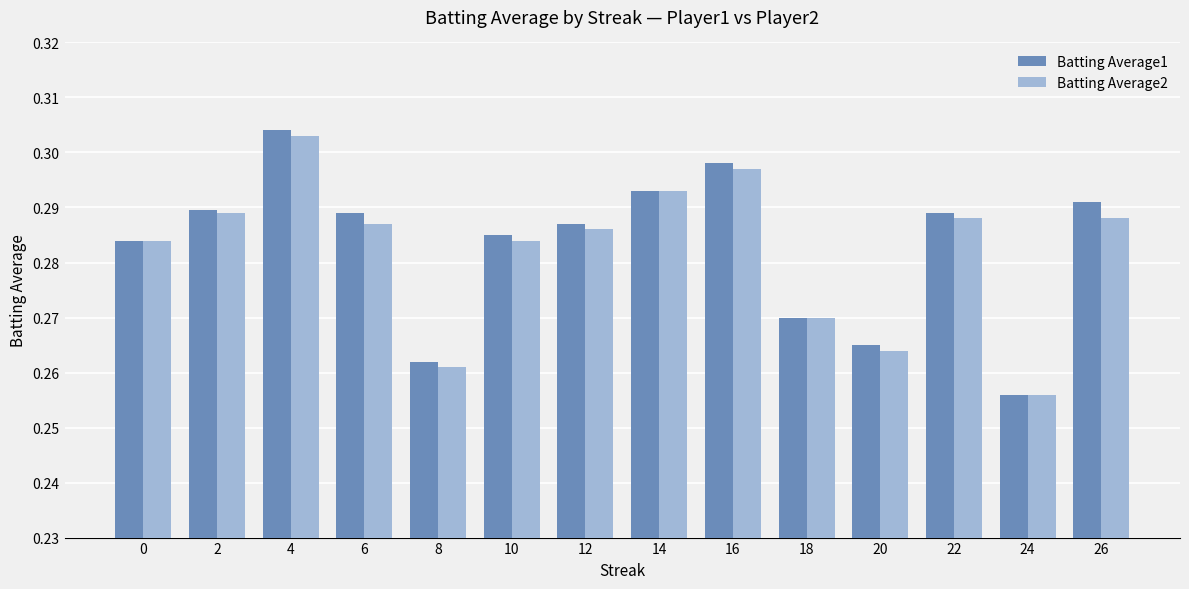

How many Batting Average1 values are between 0 and 1?

14